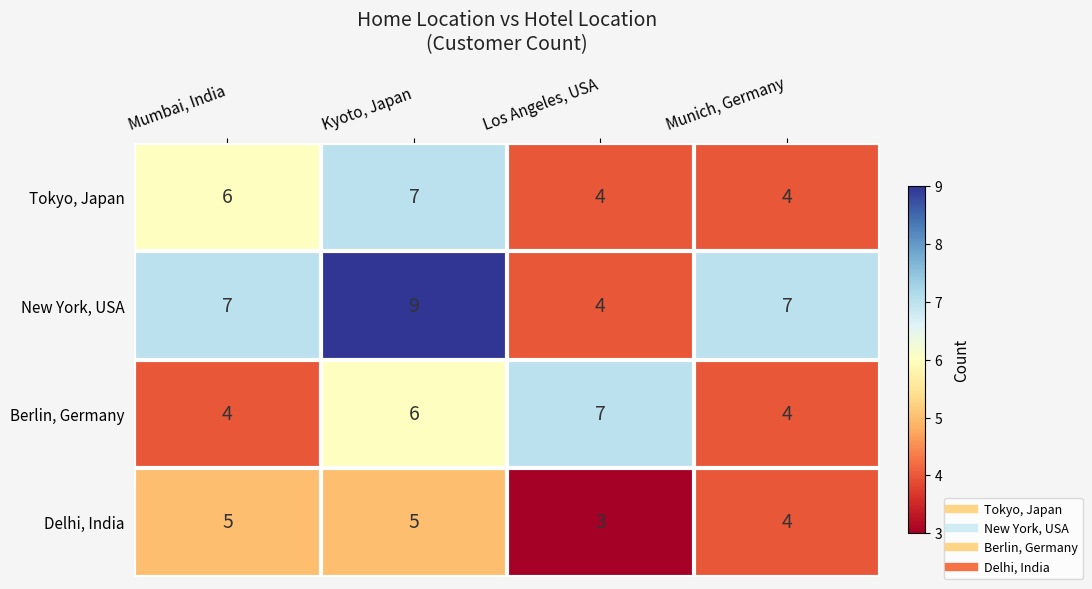

Which series has the widest spread of values?

New York, USA